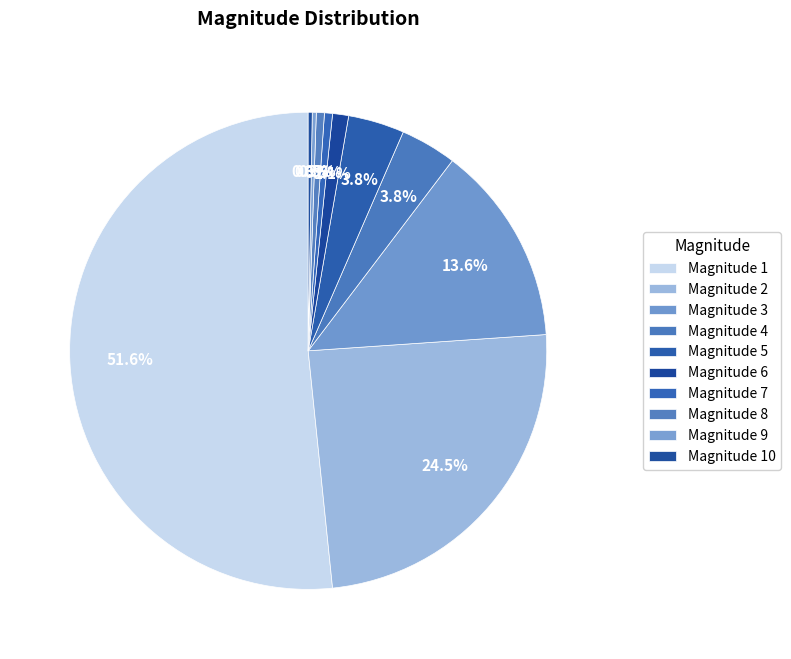

What is the largest slice in the pie chart?

Magnitude 1